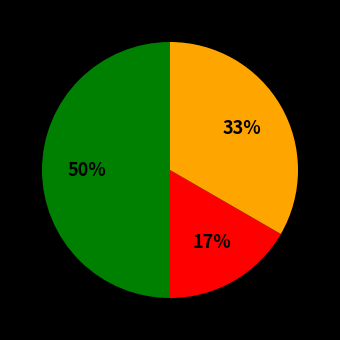

To the nearest percent, what is the average slice percentage?

33%